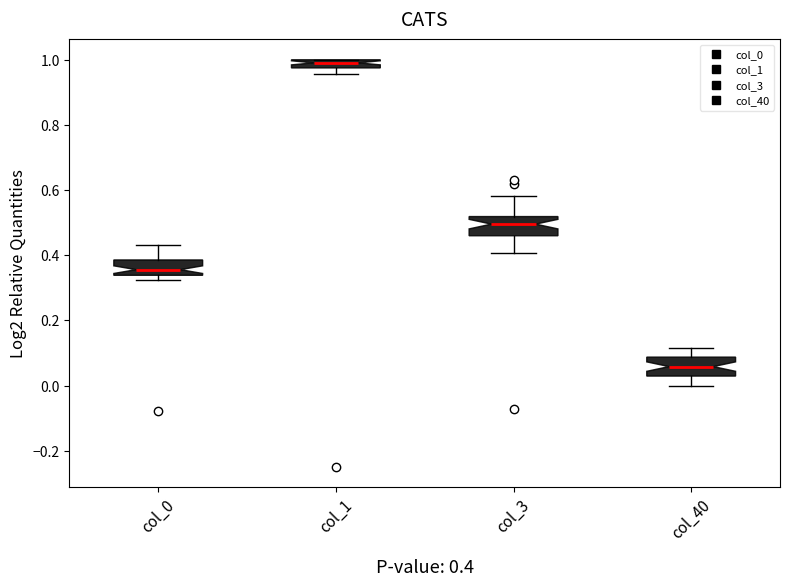

Which box has the lowest median line?

col_40